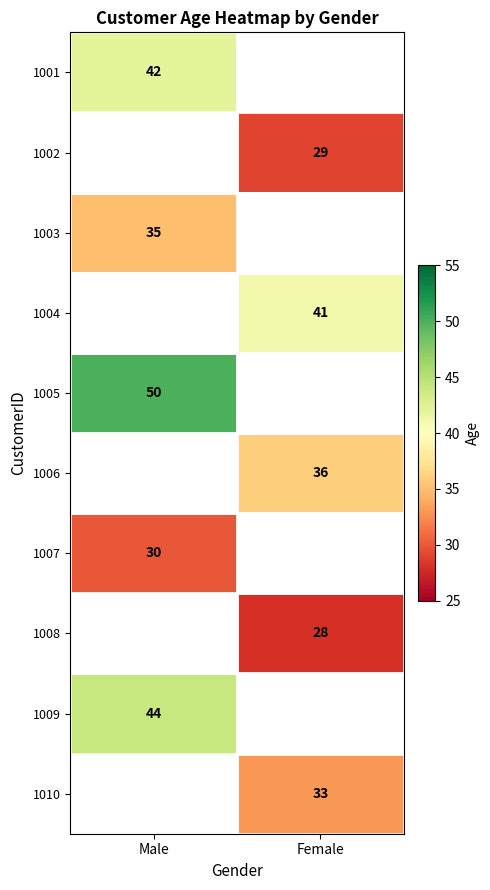

What is the minimum value shown in the chart?

28.0